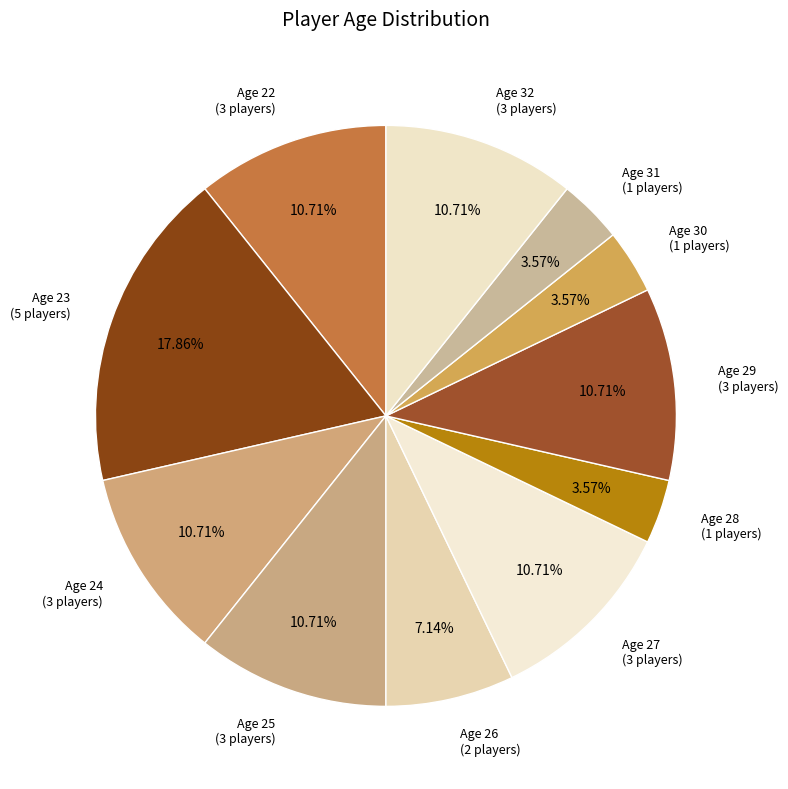

Count the number of slices in the pie.

11